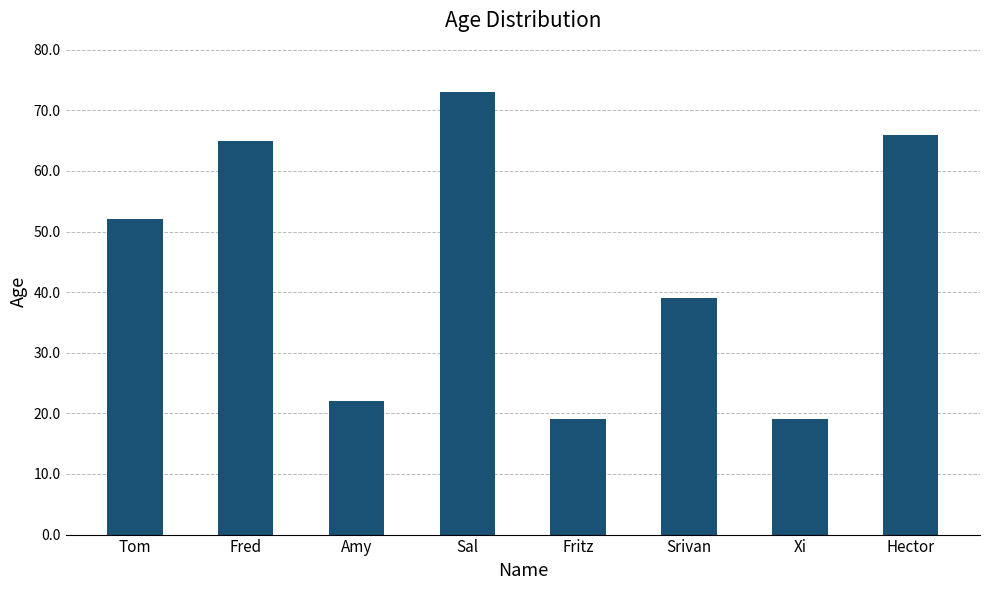

What is the smallest value displayed?

19